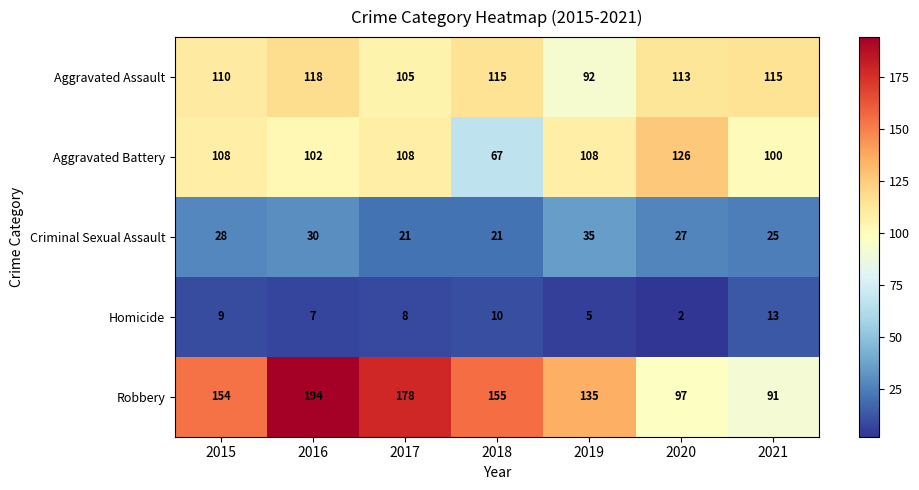

Is it true that Aggravated Assault equals 115 at 2018?

True